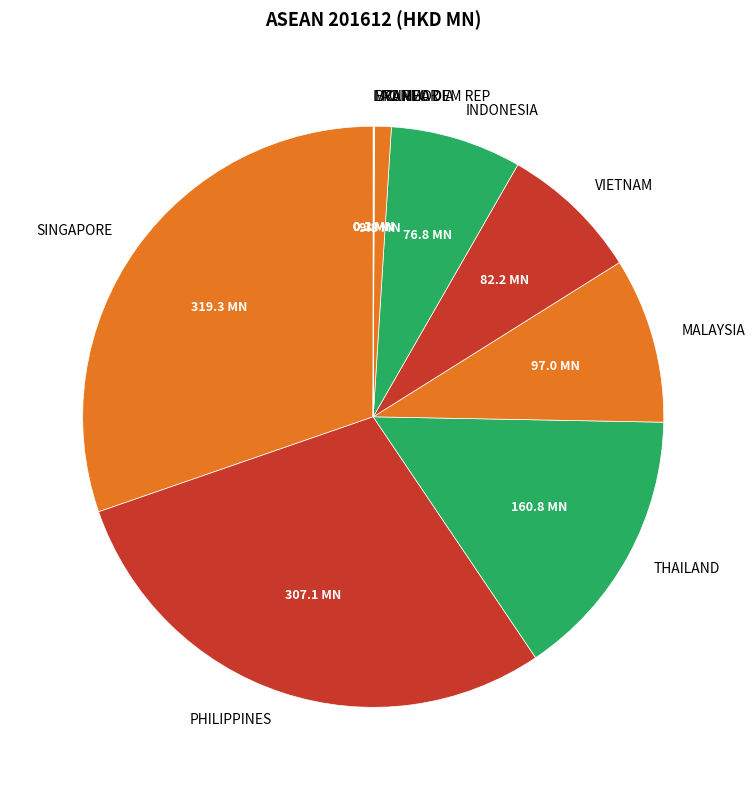

Approximately how many times larger is the value at PHILIPPINES compared to THAILAND?

1.9